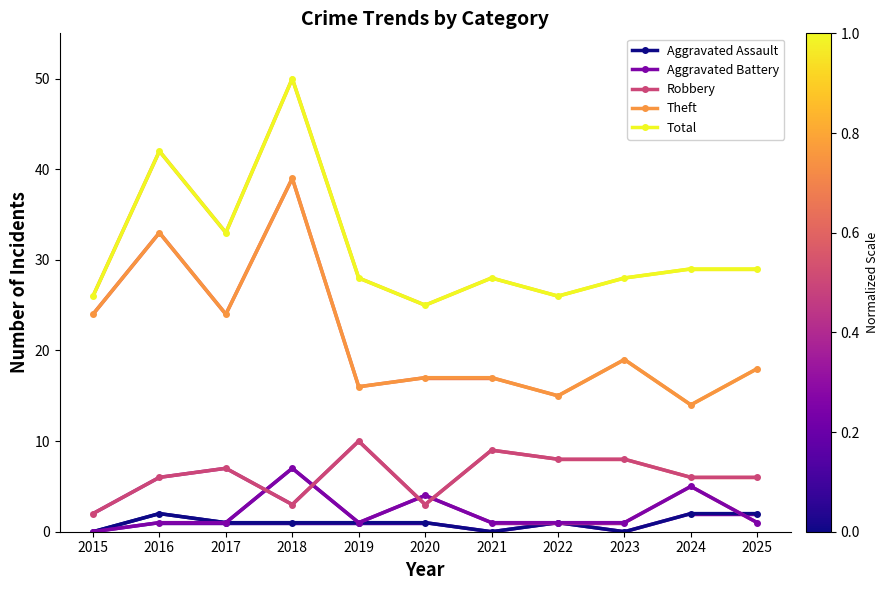

Reading left to right, extract all data points from this chart.

Aggravated Assault: 0	2	1	1	1	1	0	1	0	2	2
Aggravated Battery: 0	1	1	7	1	4	1	1	1	5	1
Robbery: 2	6	7	3	10	3	9	8	8	6	6
Theft: 24	33	24	39	16	17	17	15	19	14	18
Total: 26	42	33	50	28	25	28	26	28	29	29